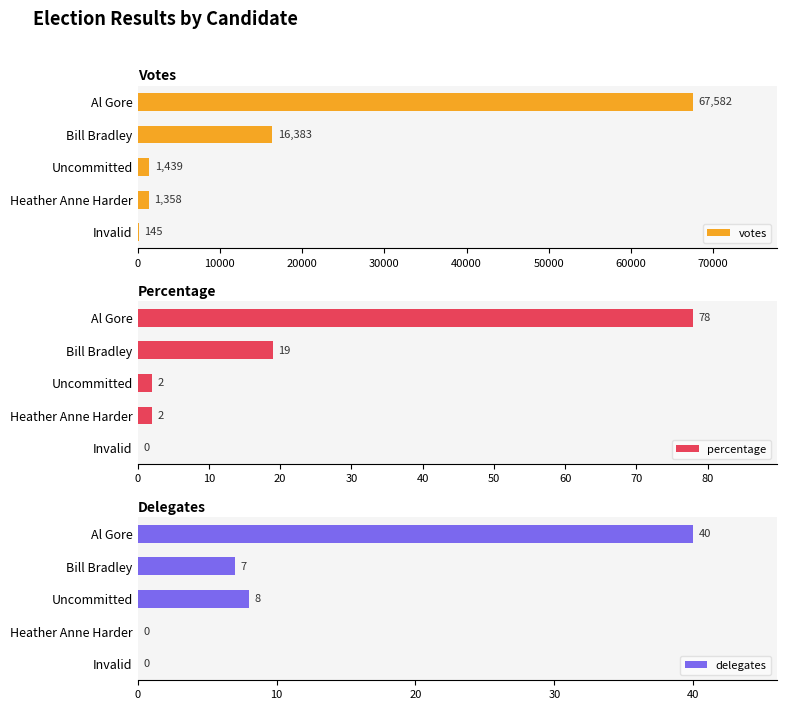

What is the difference between the maximum and minimum values in the votes series?

67437